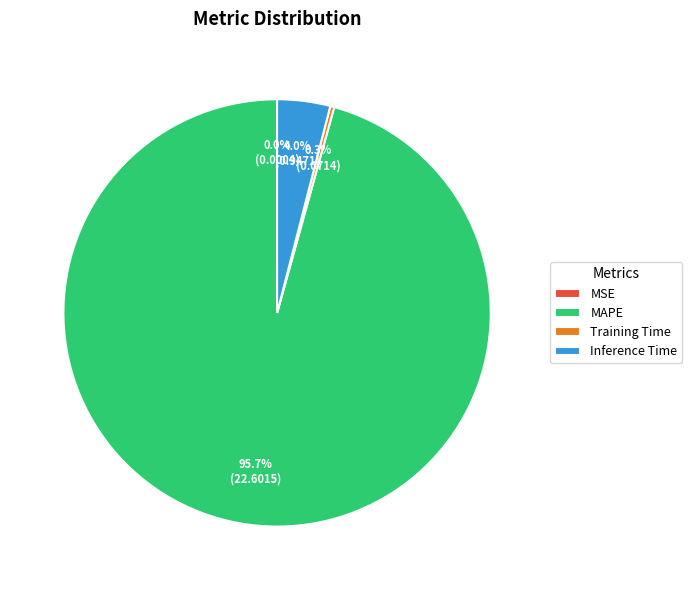

Is MAPE the majority of the pie?

Yes